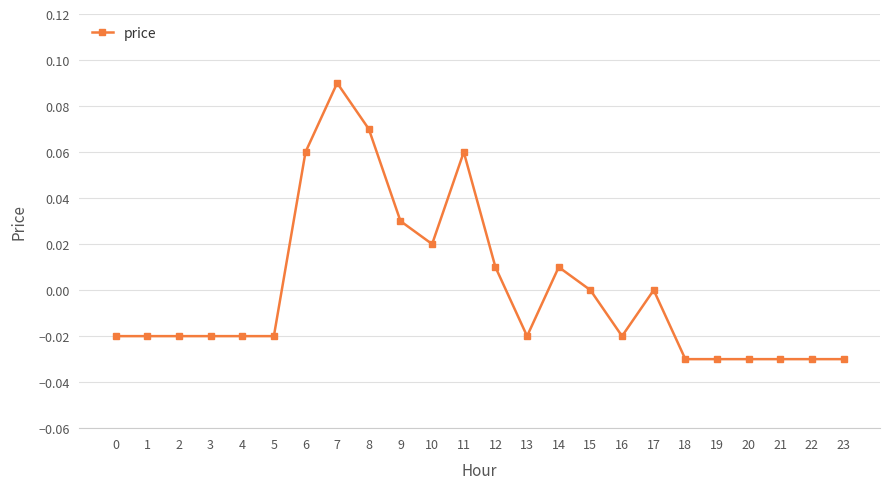

True or false: the data shows 0.0 at 15.

True